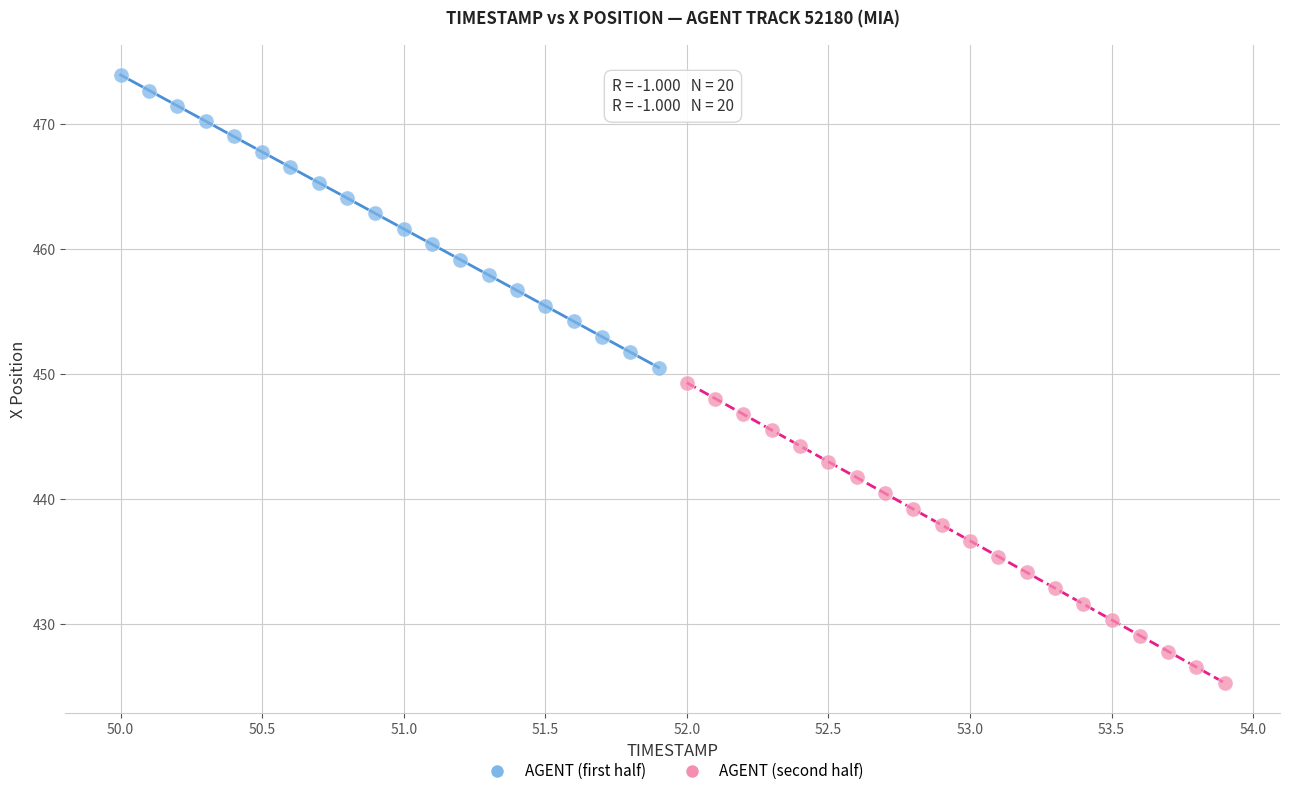

Which series reaches the maximum Y coordinate?

AGENT (first half)